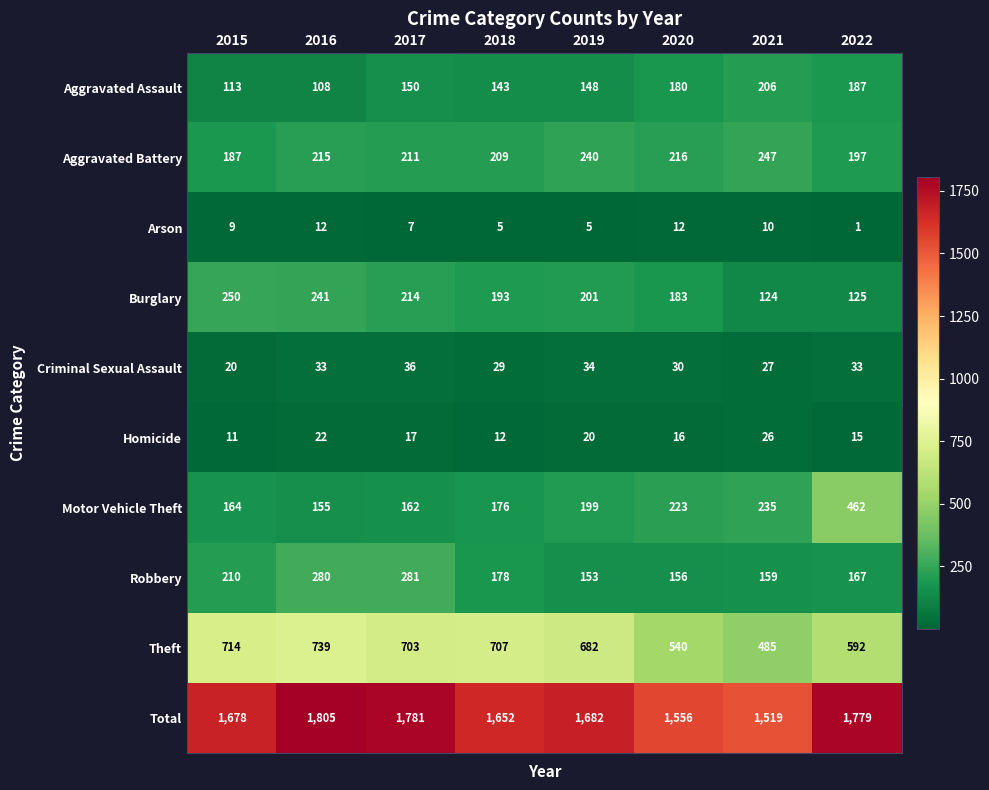

How many series are shown in this chart?

10